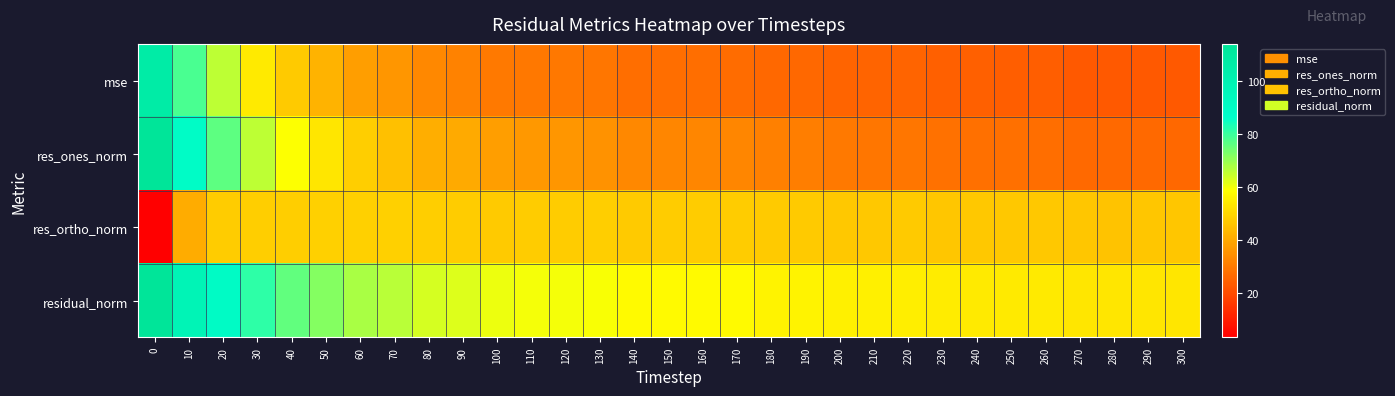

At how many categories does at least one series exceed 80?

4